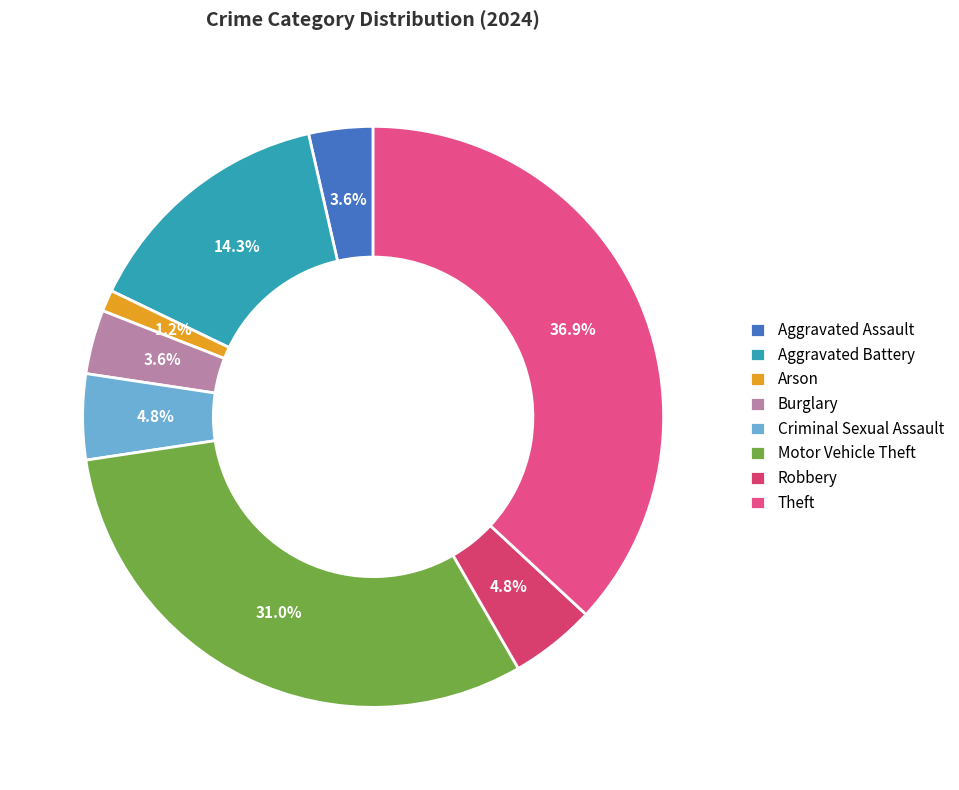

Does Criminal Sexual Assault account for over 50% of the chart?

No